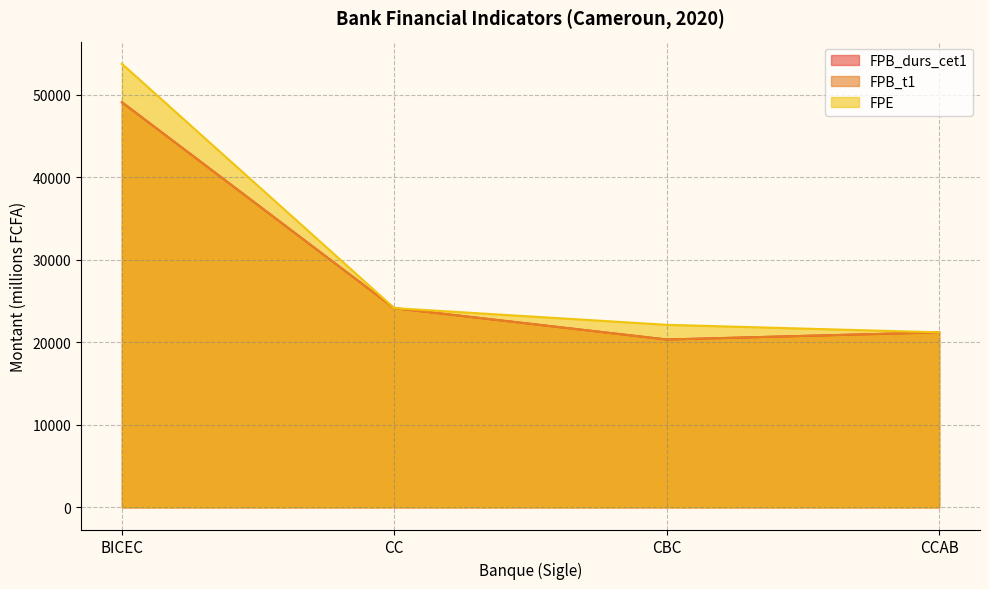

What are all the series names shown in the legend?

FPB_durs_cet1, FPB_t1, FPE